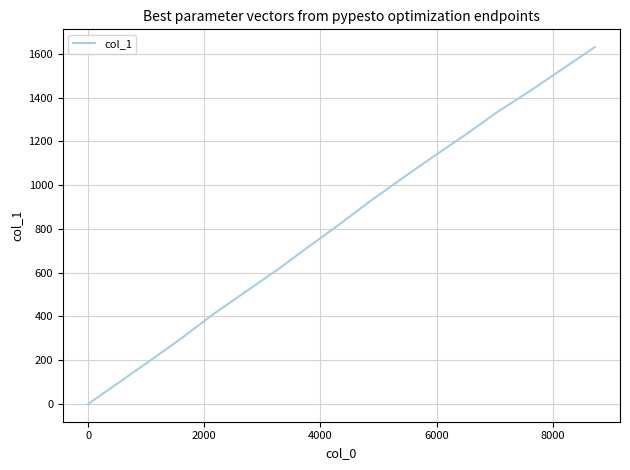

What is the maximum value shown in the chart?

1630